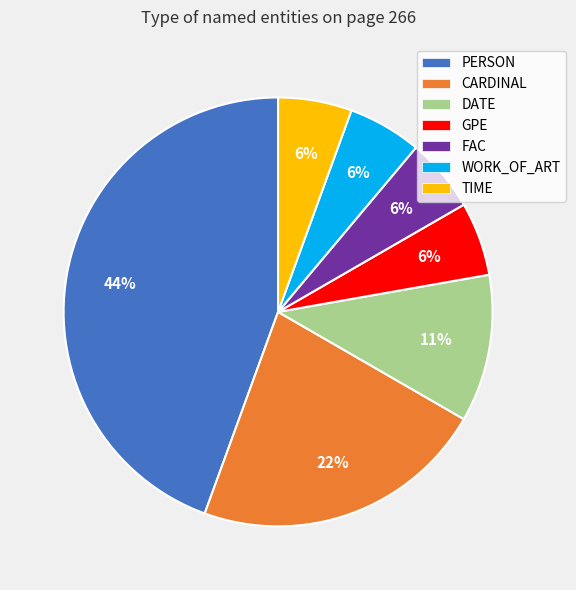

To the nearest percent, what is the average slice percentage?

14%